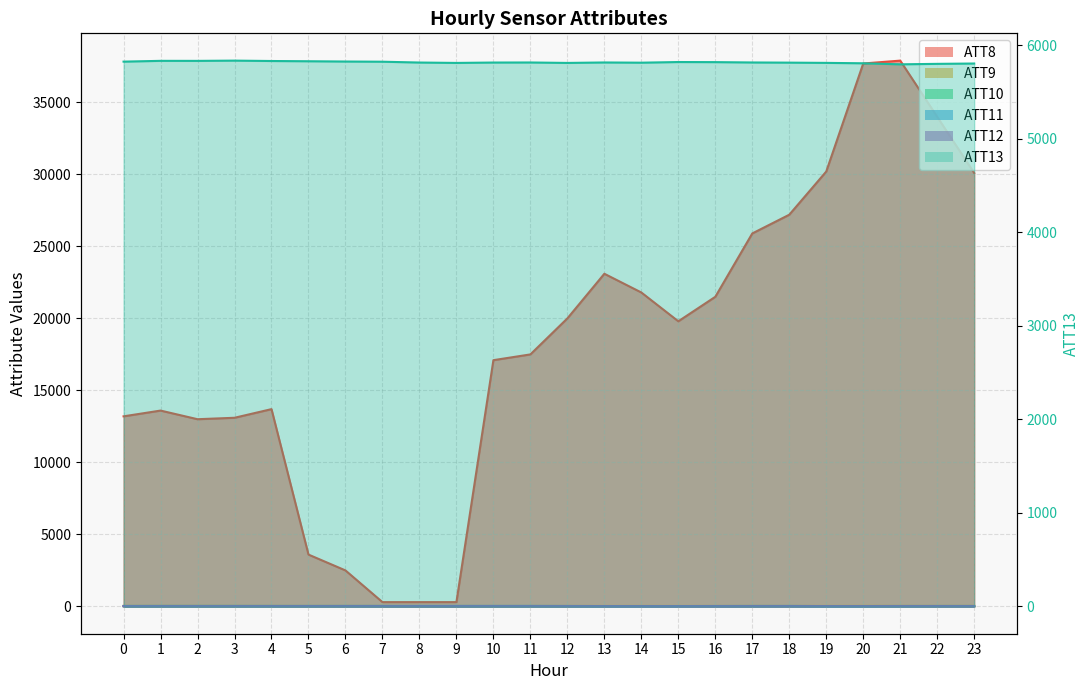

What is the average value of the ATT9 series?

36.3